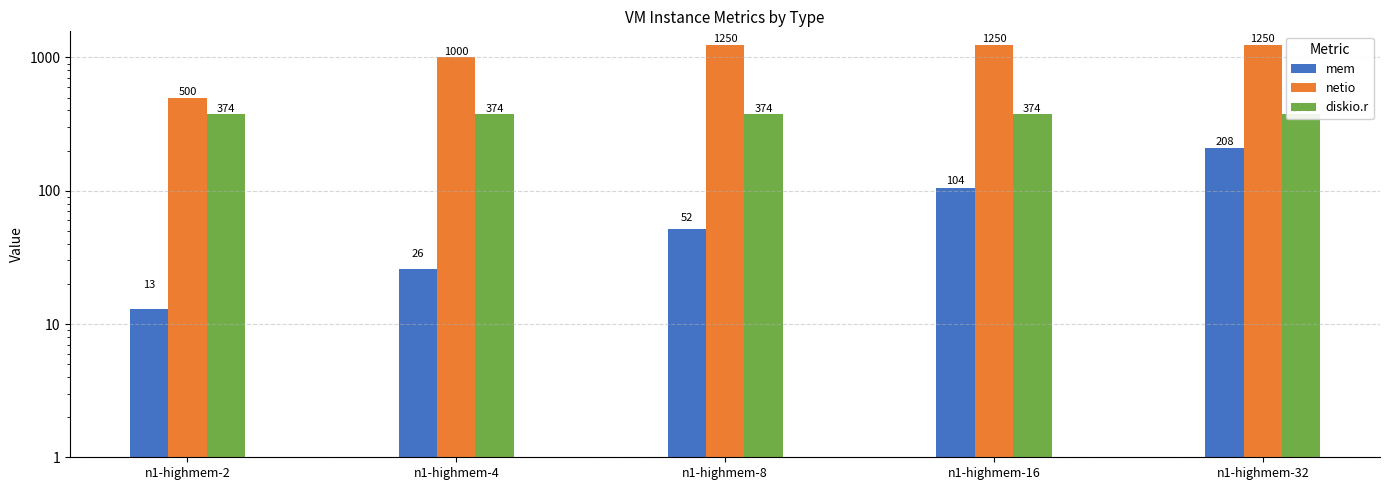

What is the difference between the maximum and minimum values in the mem series?

195